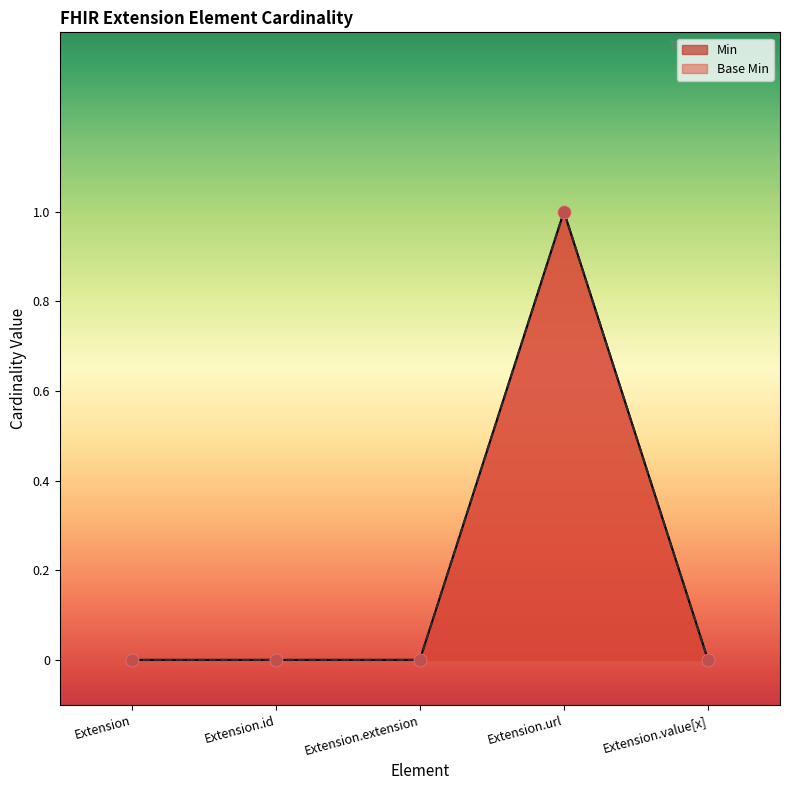

Which series has the largest total across all categories?

Min